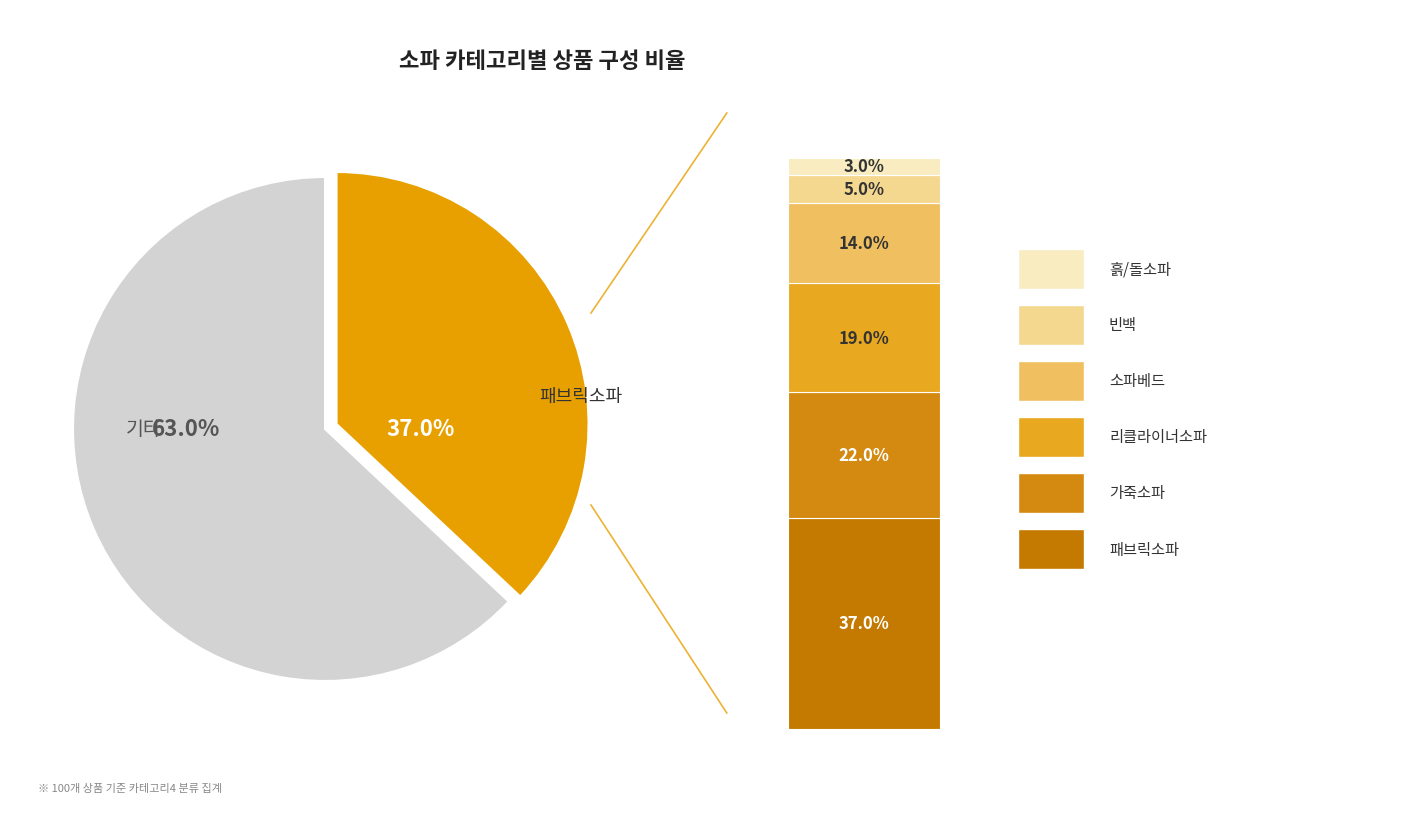

Is 패브릭소파 the majority of the pie?

No